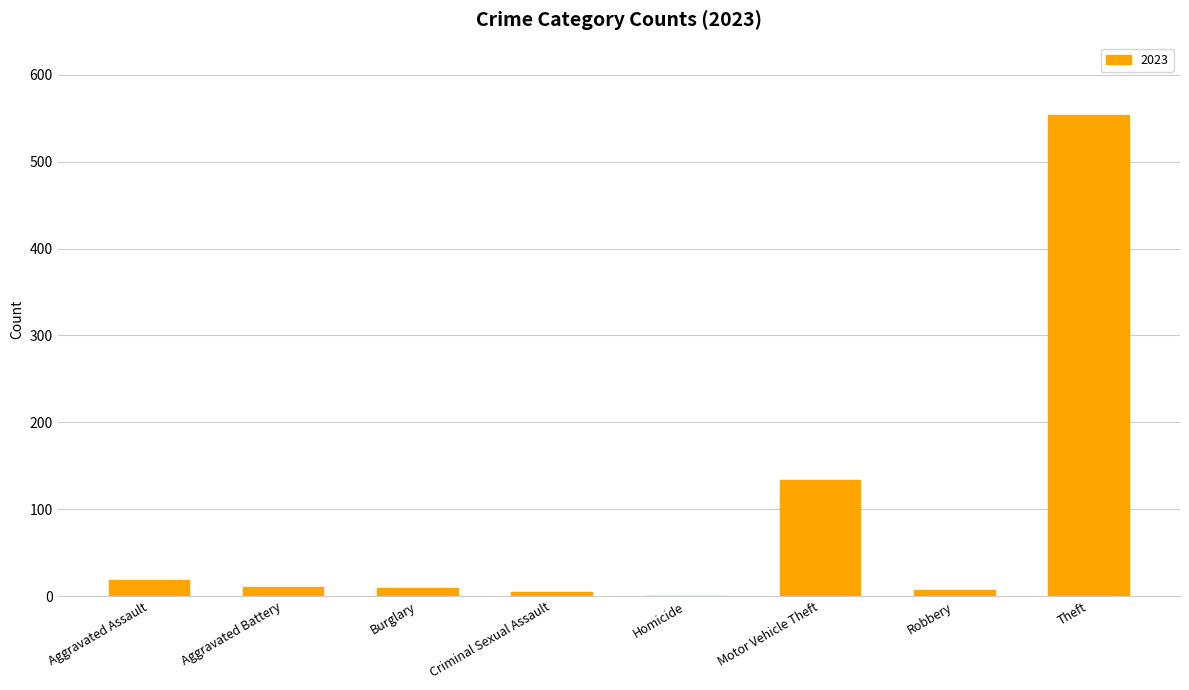

At which label is the value closest to 277?

Motor Vehicle Theft